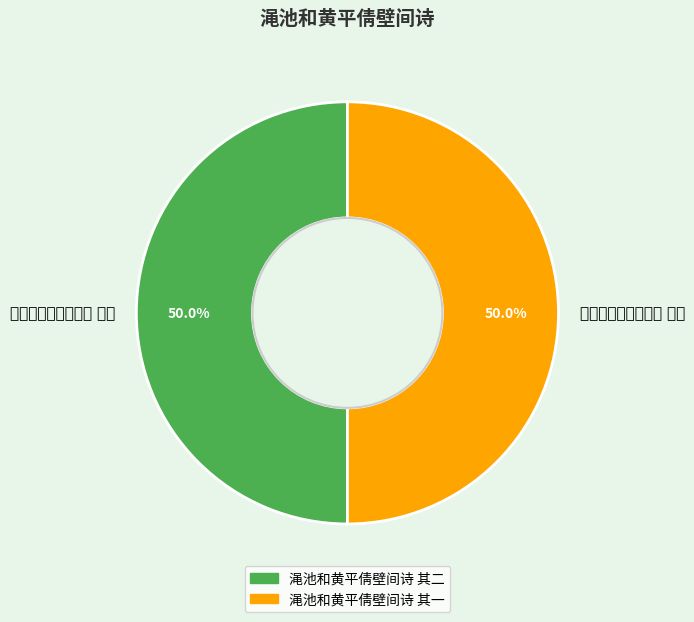

Count the number of slices in the pie.

2